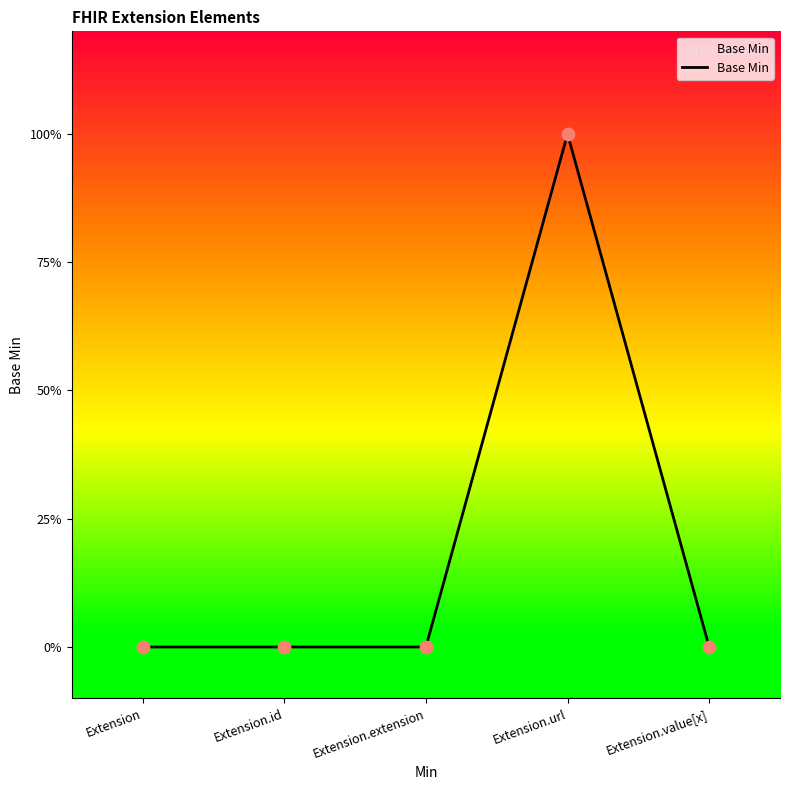

Between Extension.id and Extension.extension, which is larger?

Extension.id